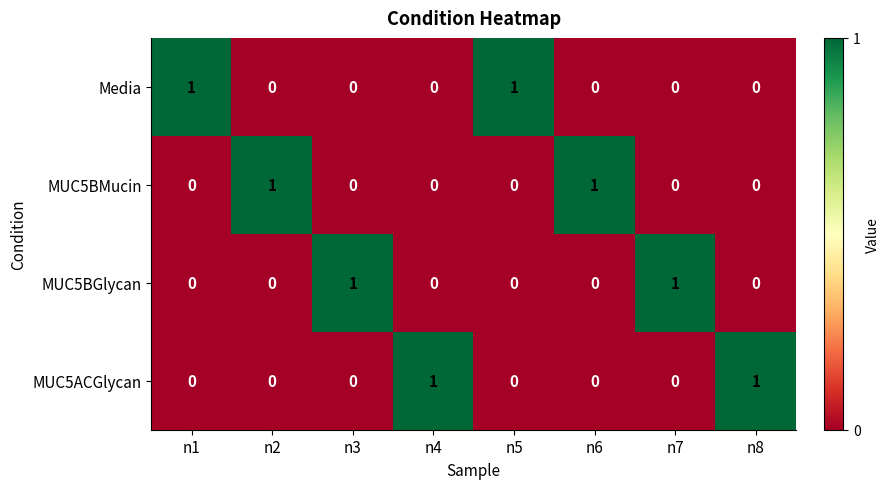

The MUC5BGlycan series shows 0 at n8. True or false?

True